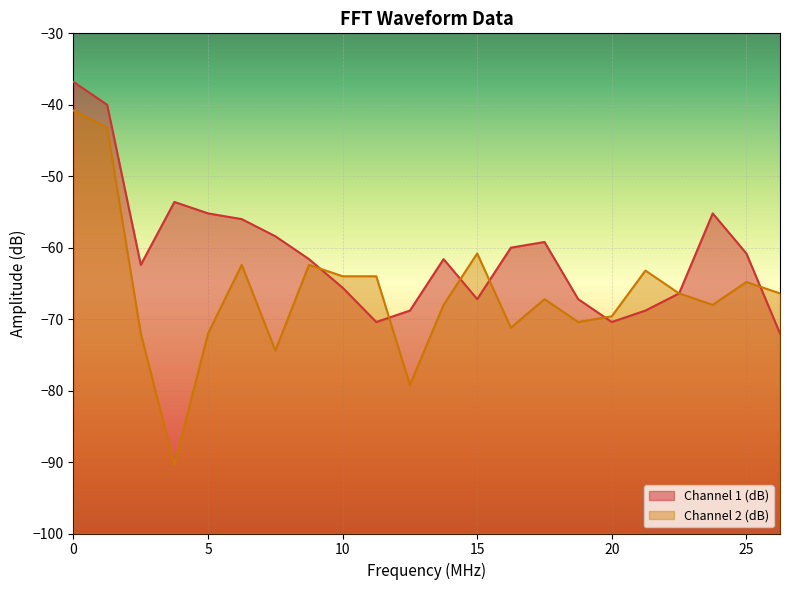

Rank the series by their maximum value, from lowest to highest.

Channel 2 (dB), Channel 1 (dB)